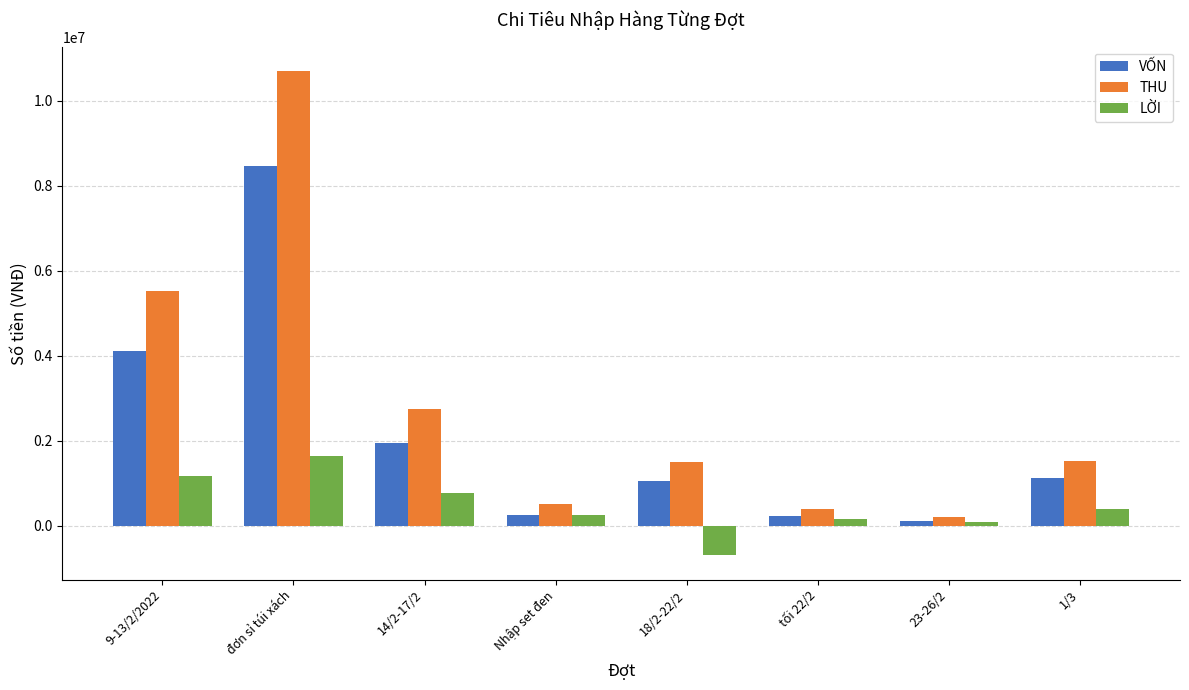

Which category has the lowest value across all series?

18/2-22/2